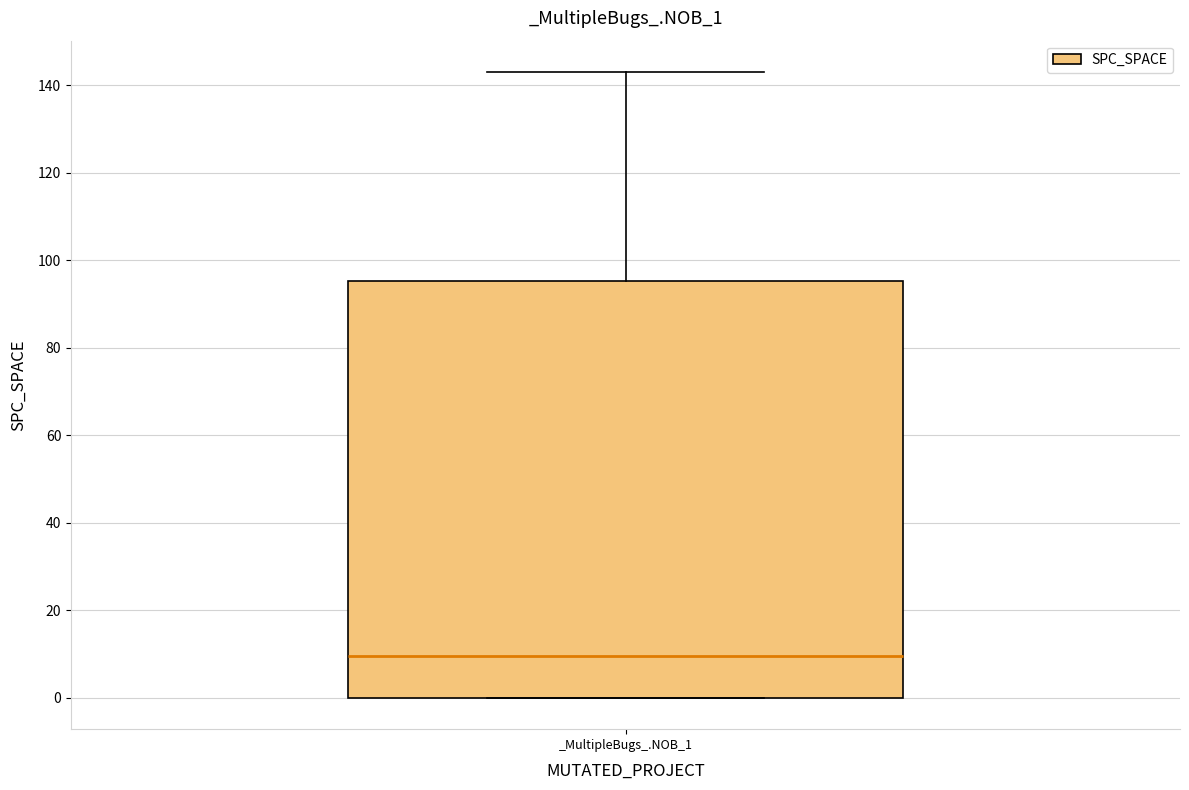

Transcribe this box plot: give where the median line is, the range the box spans, and where the two whiskers end, as read against the y-axis. The values are not printed on the chart, so give them approximately, as read against the axis.

median 10, box 0 to 96, whiskers 0 to 144